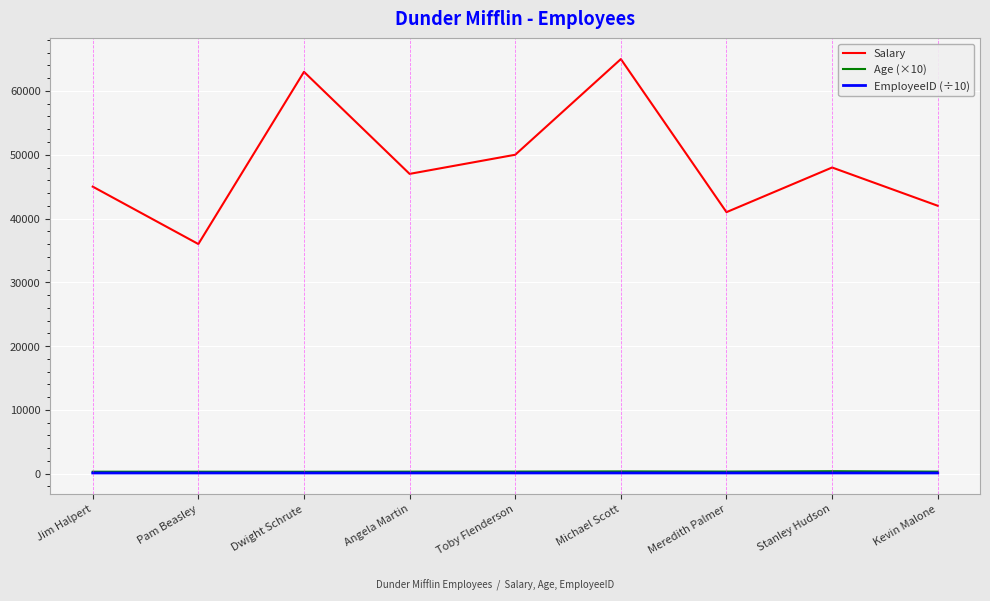

What are all the series names shown in the legend?

Salary, Age (×10), EmployeeID (÷10)